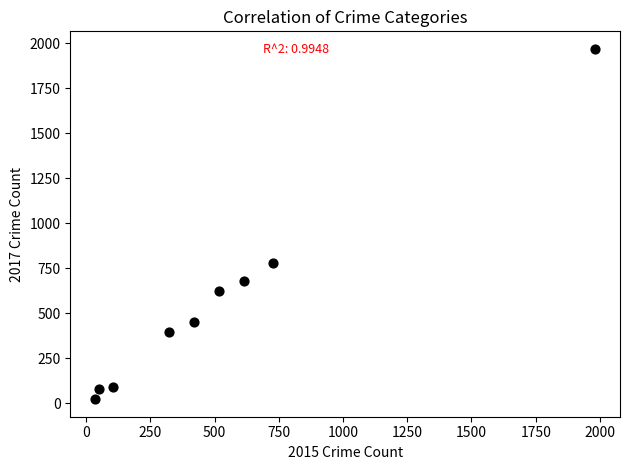

What is the range of Y values (max minus min)?

1945